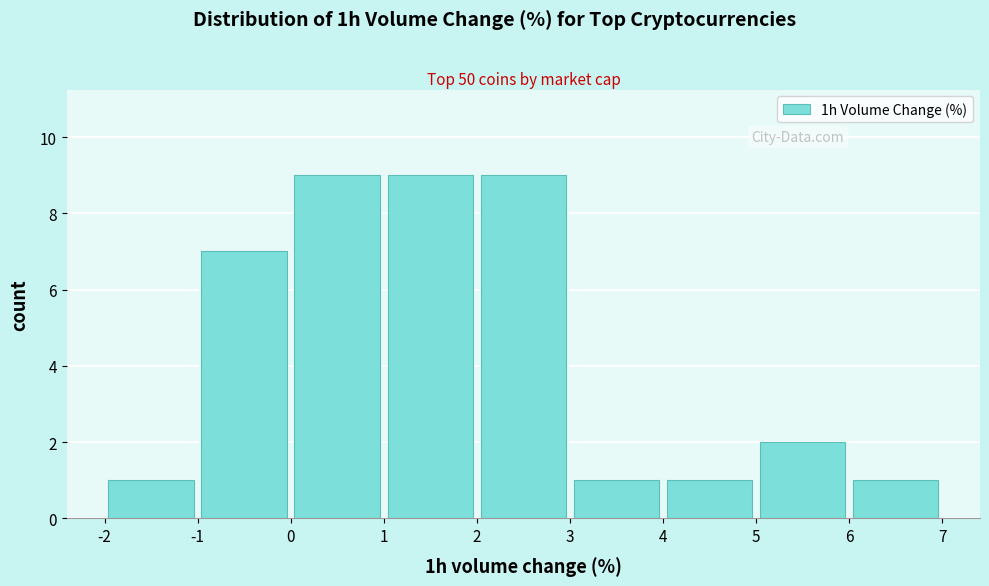

What is the height of the bar covering 3 to 4 on the x-axis? The values are not printed on the chart, so give them approximately, as read against the axis.

1